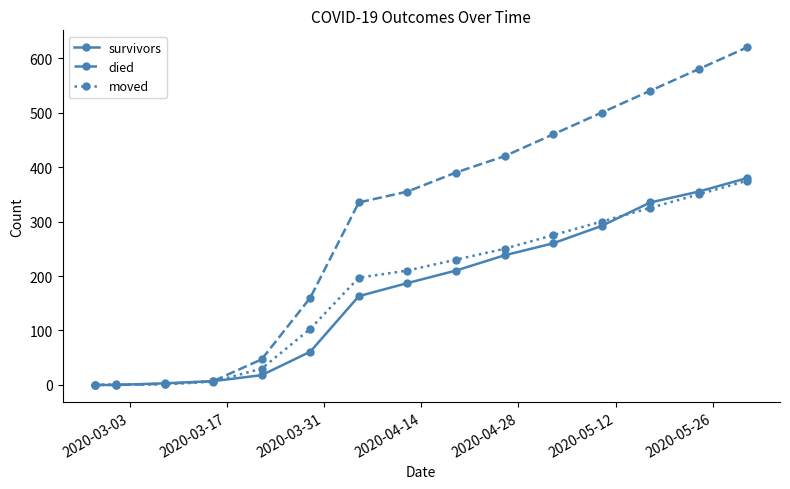

Does the chart have visible grid lines?

No